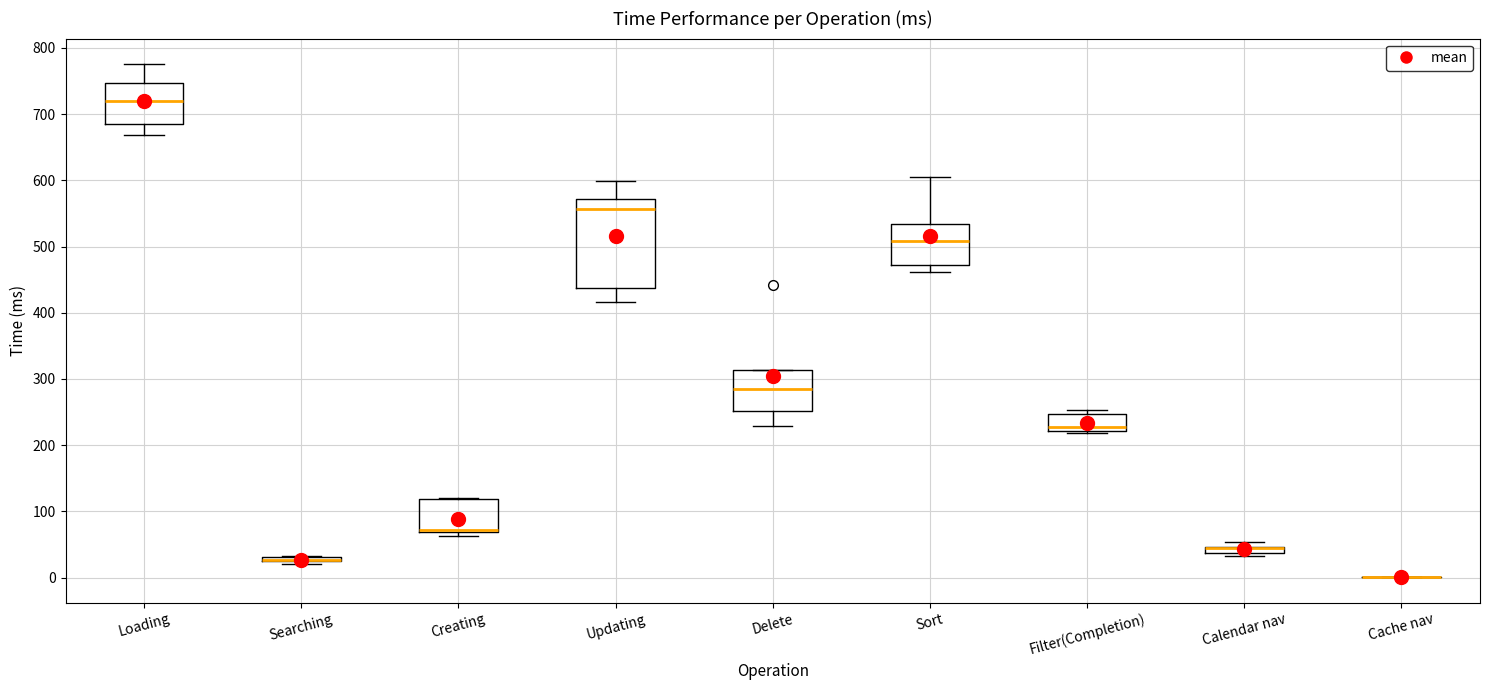

Where does the upper whisker of the box for Updating end on the y-axis? The values are not printed on the chart, so give them approximately, as read against the axis.

600